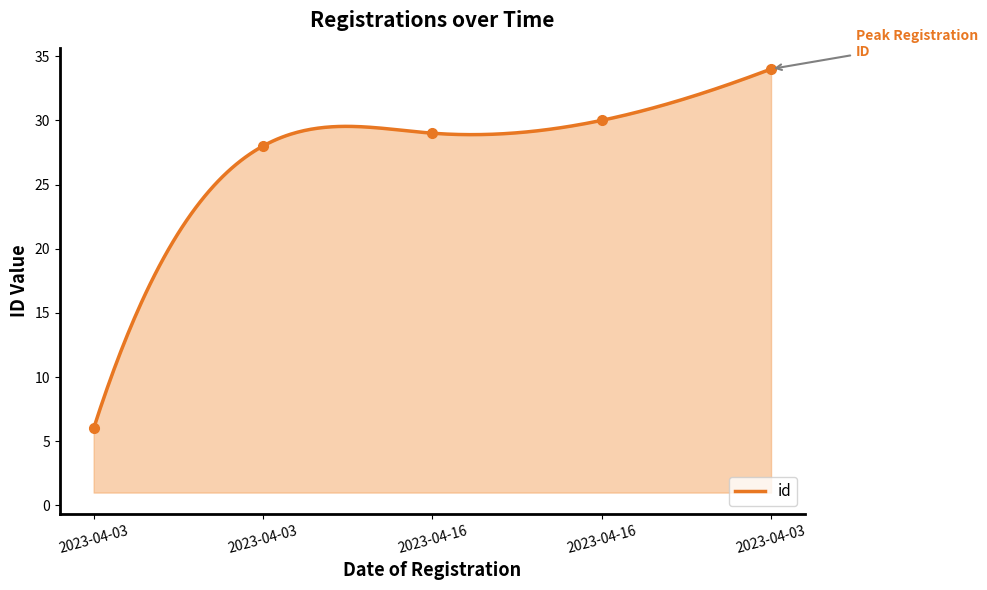

What is the maximum value shown in the chart?

34